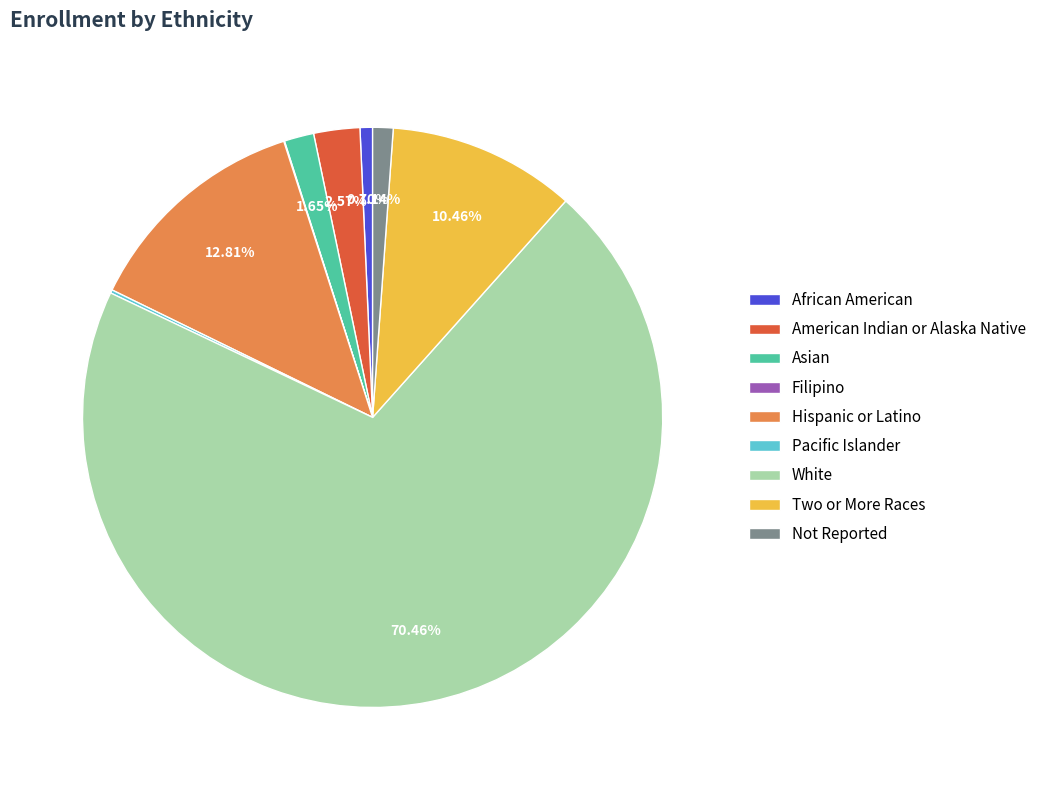

Is it true that Two or More Races is 20% of the pie?

False